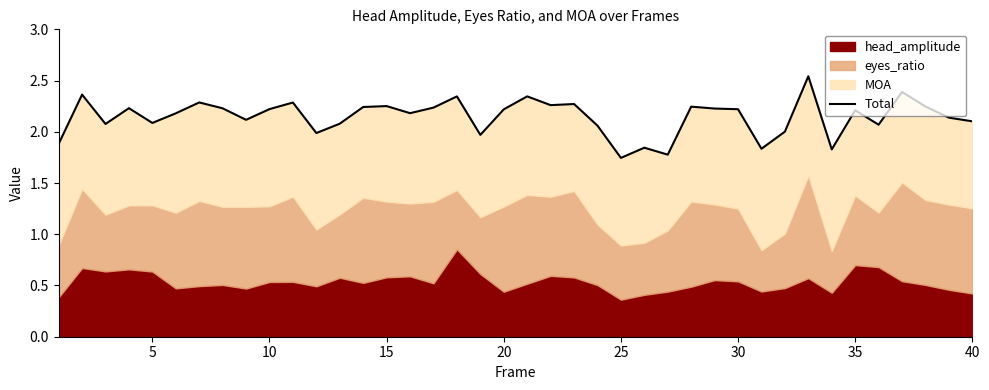

What is the ratio of the value at 5 to the value at 35?

0.9